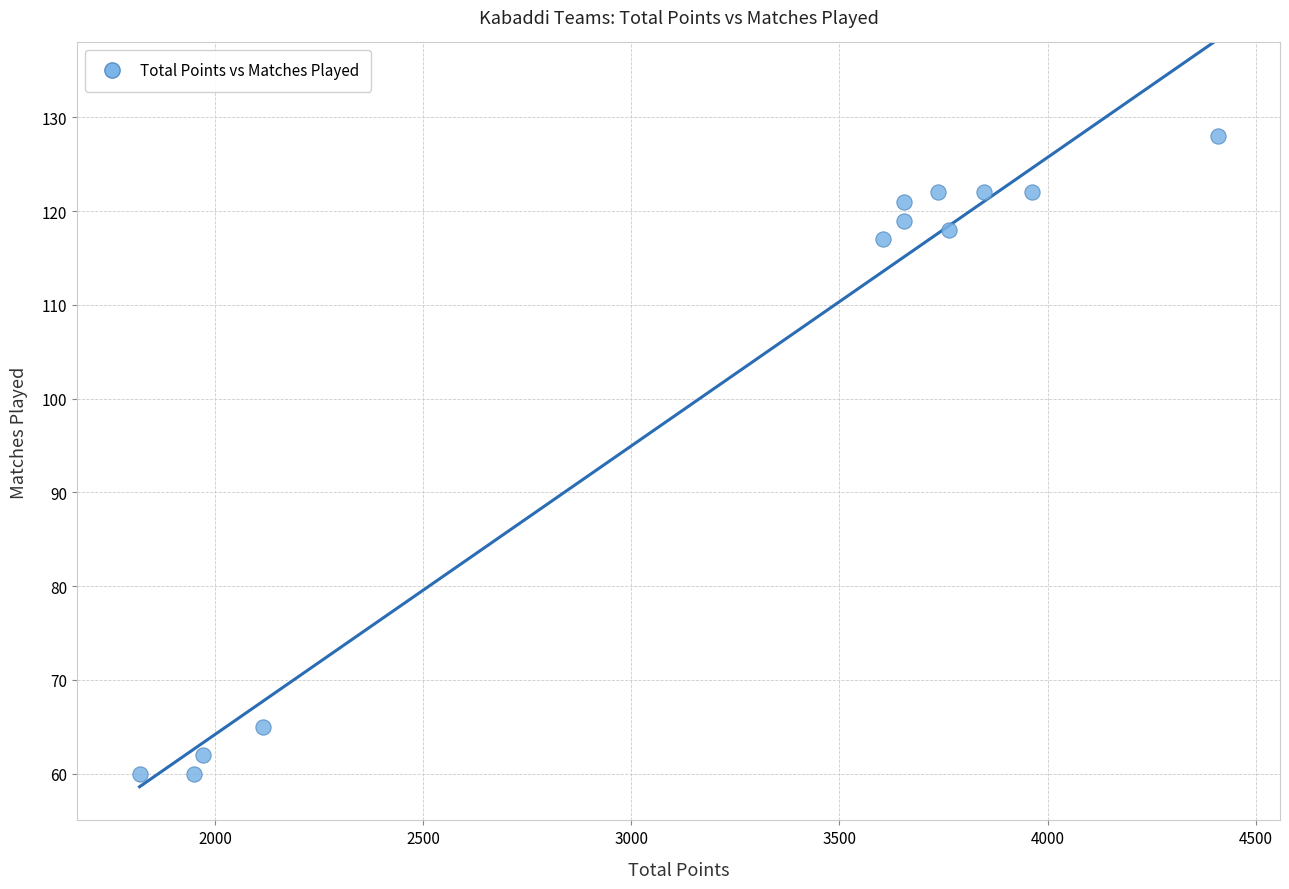

What Y value in the scatter plot is closest to 94?

117